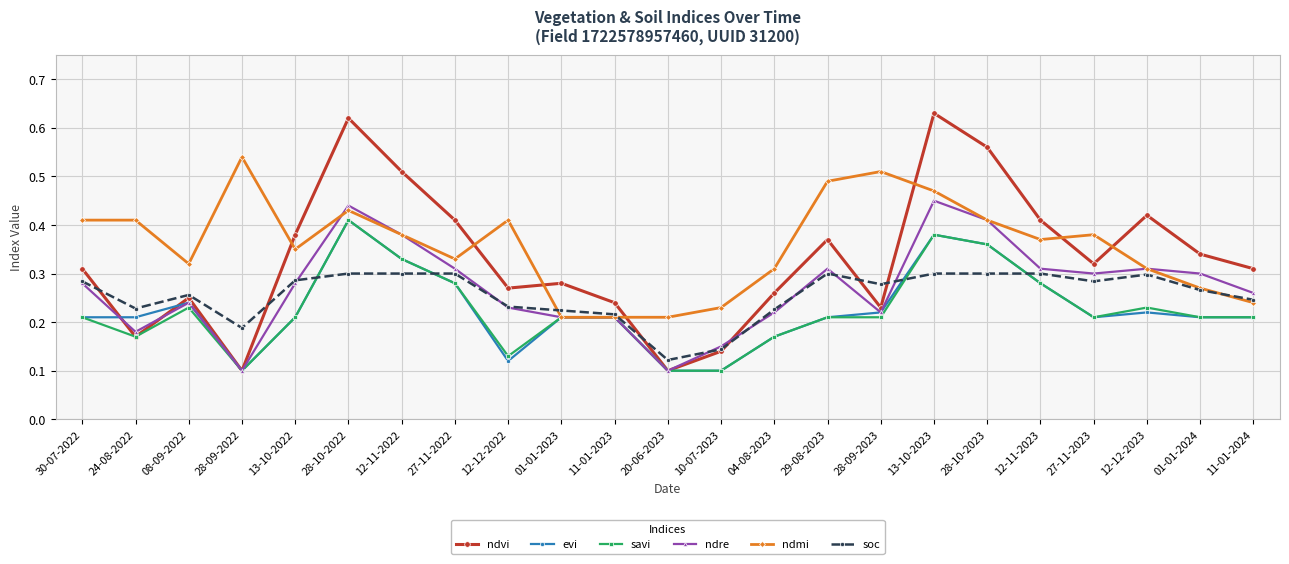

What is the total value across all series at 08-09-2022?

1.5